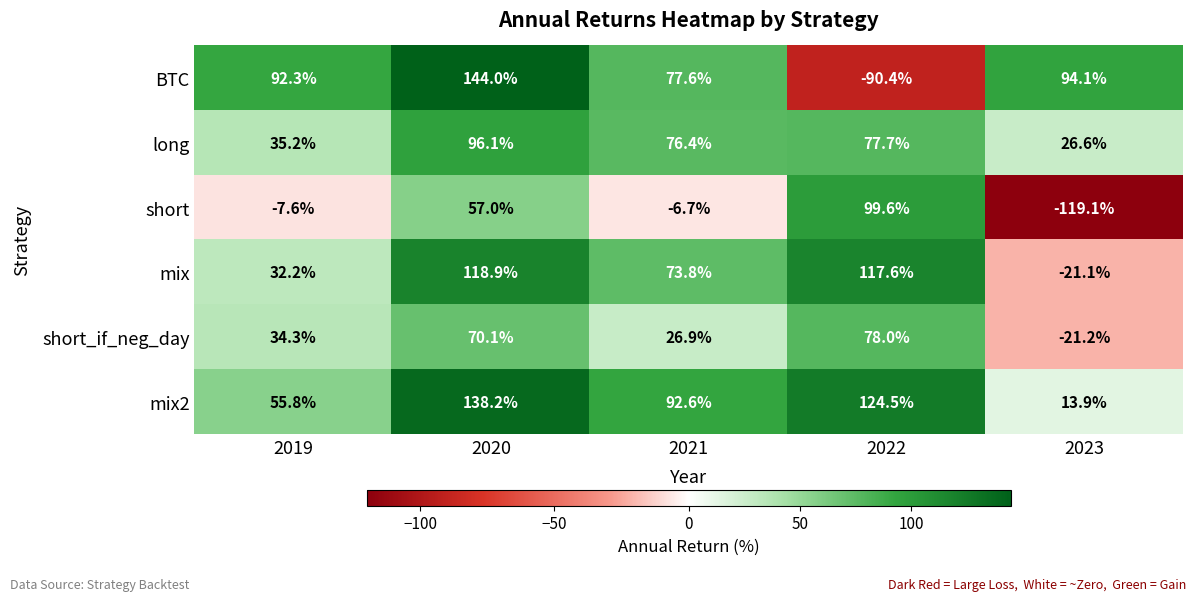

Is it true that short equals -6.7 at 2021?

True